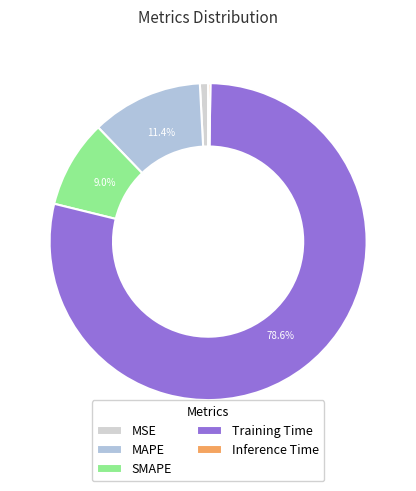

Which slice is the largest?

Training Time